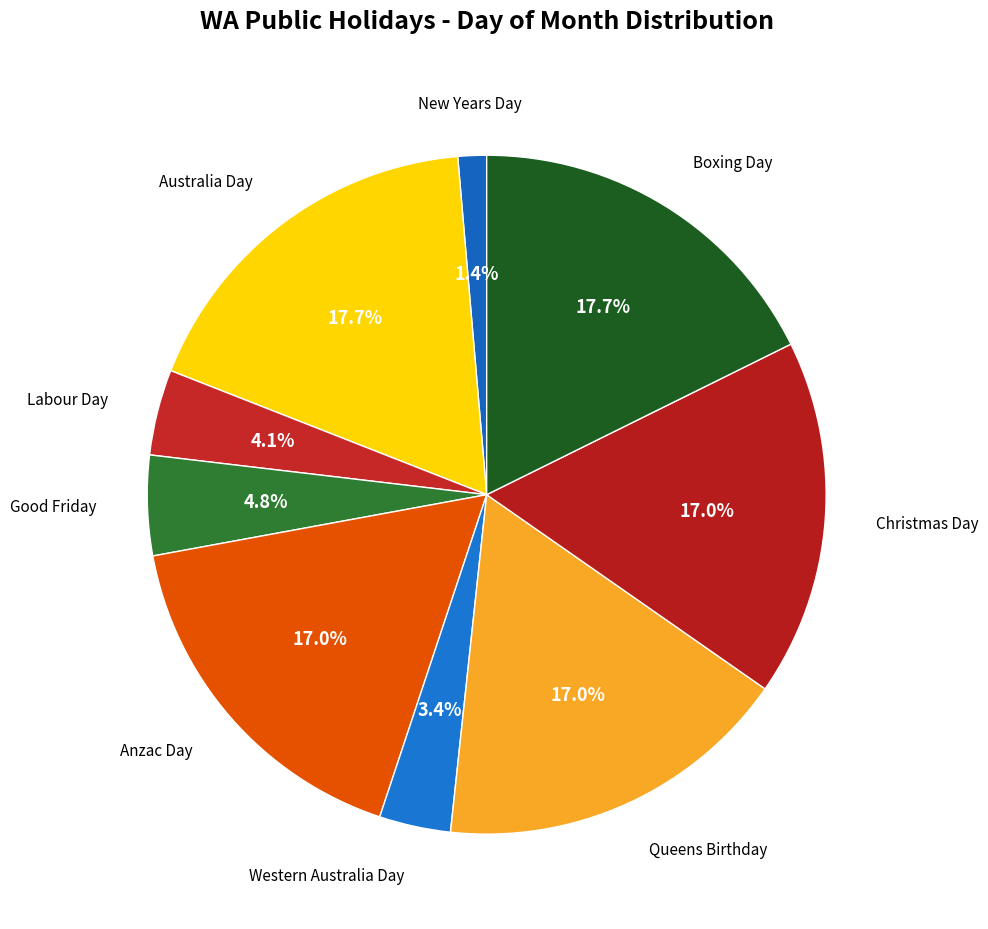

To the nearest percent, what is the average slice percentage?

11%